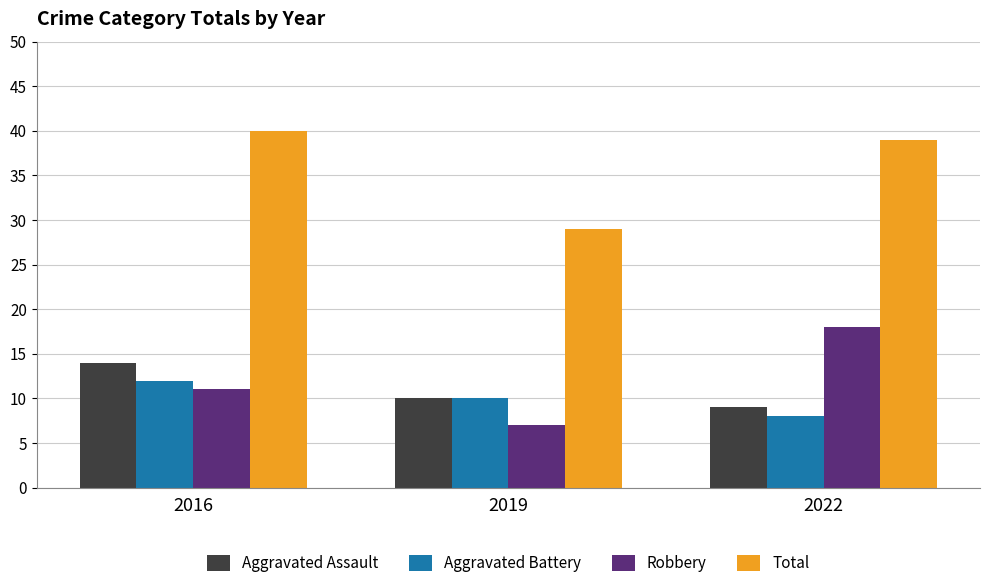

Does the chart contain stacked bars?

No